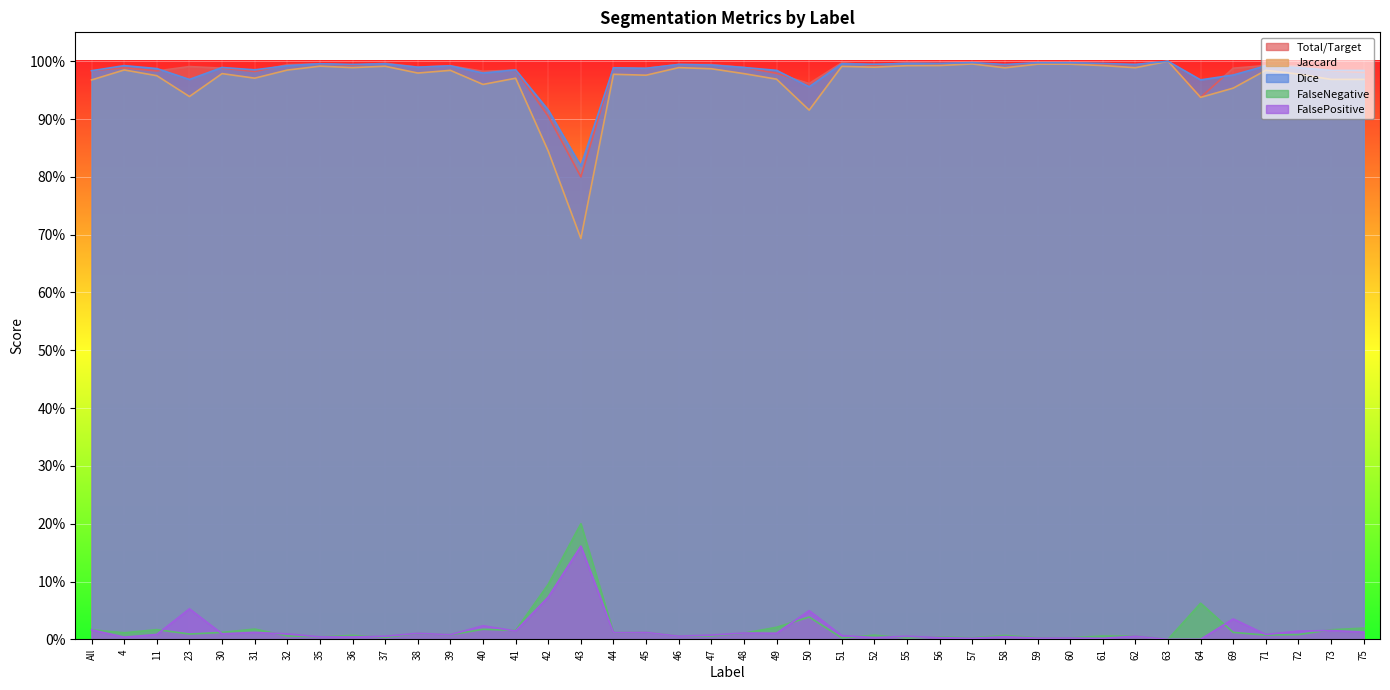

Does the chart display data point markers on the line(s)?

No